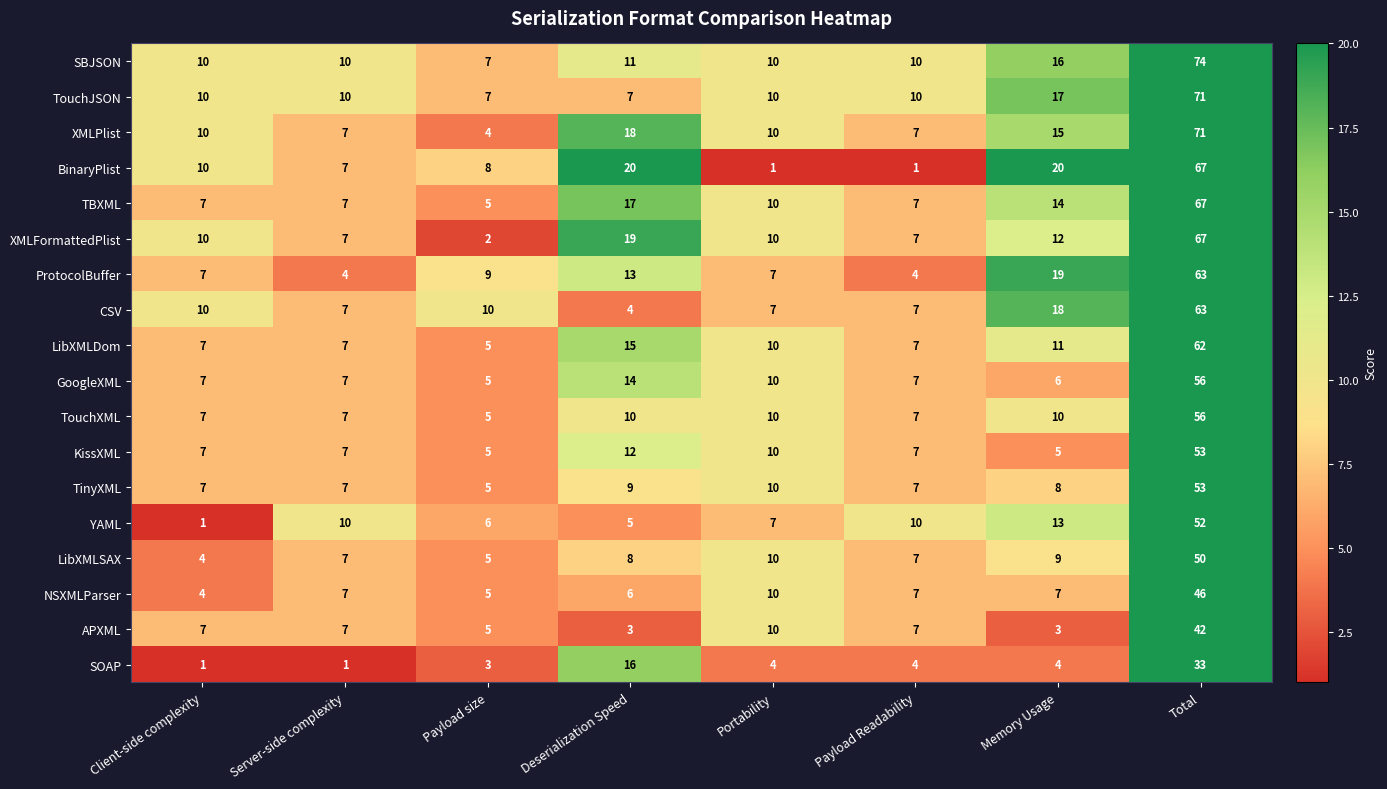

Count the number of data series in this chart.

18